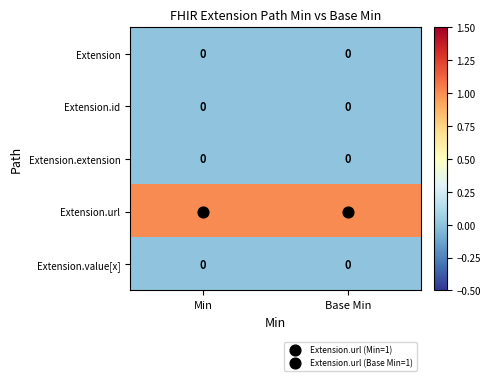

The value of Extension.id at Min is 0. True or false?

True